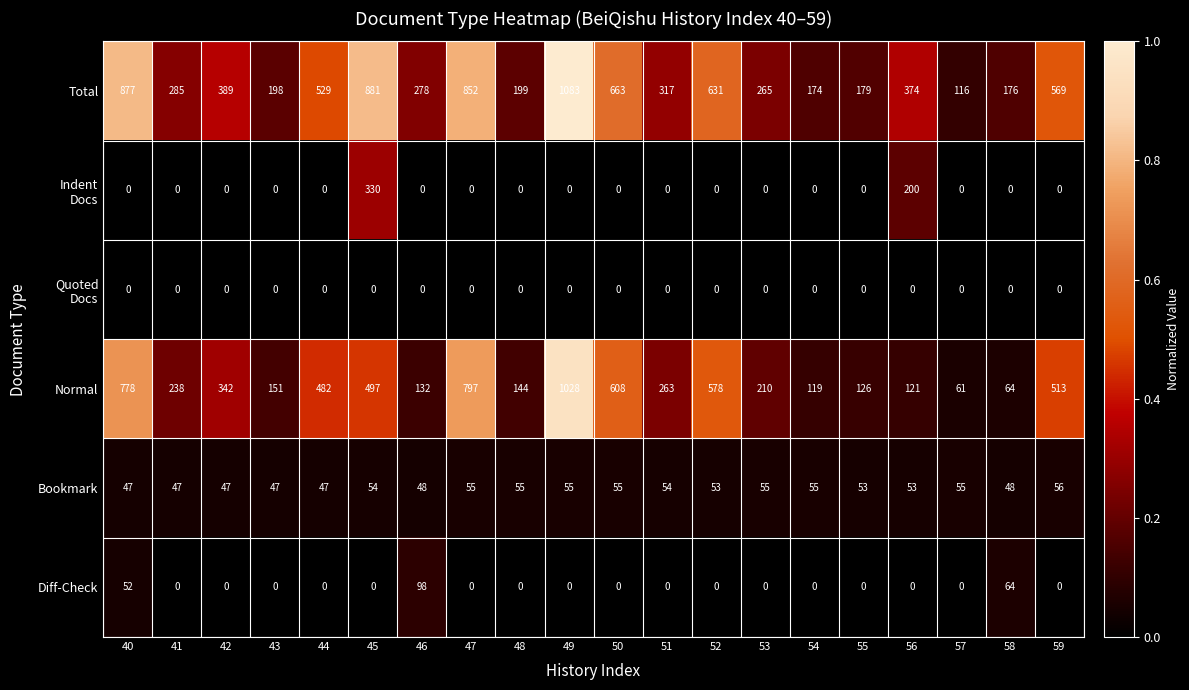

Which series has the largest total across all categories?

Total